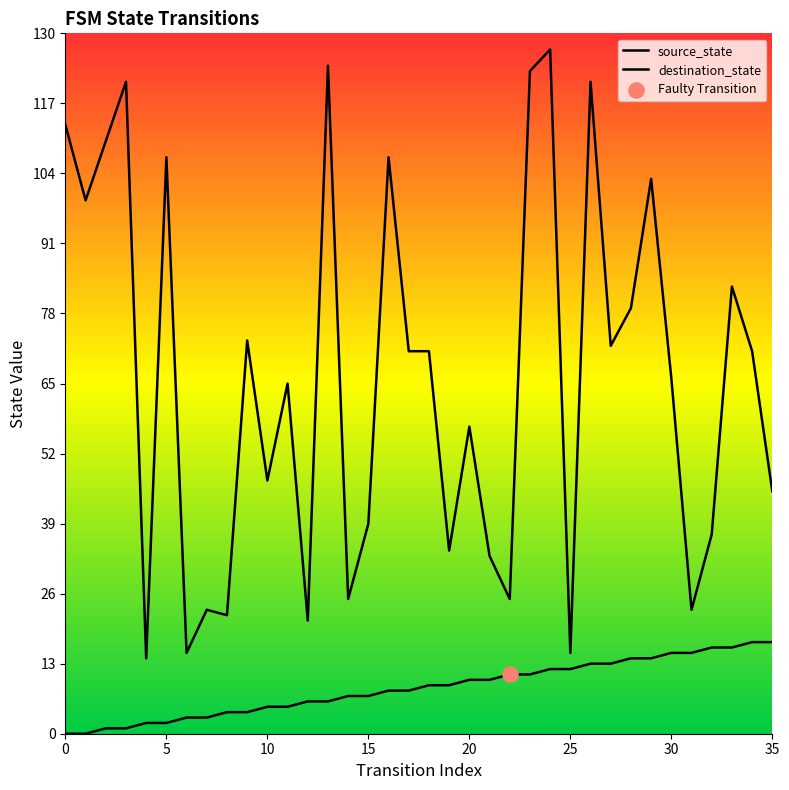

Which series contains the highest Y value?

destination_state